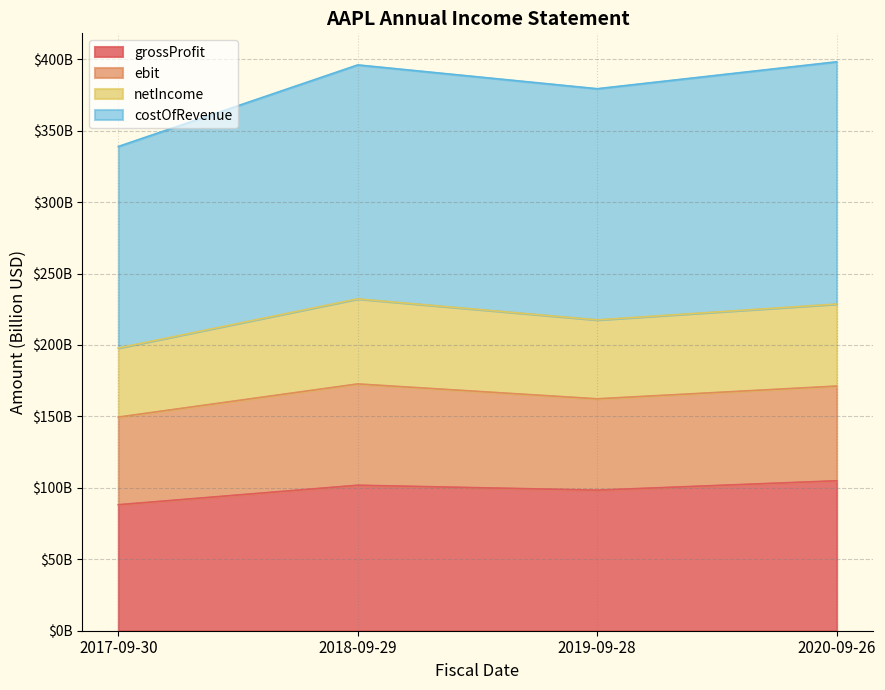

What is the value of the costOfRevenue point at the 3rd from the left?

379.4